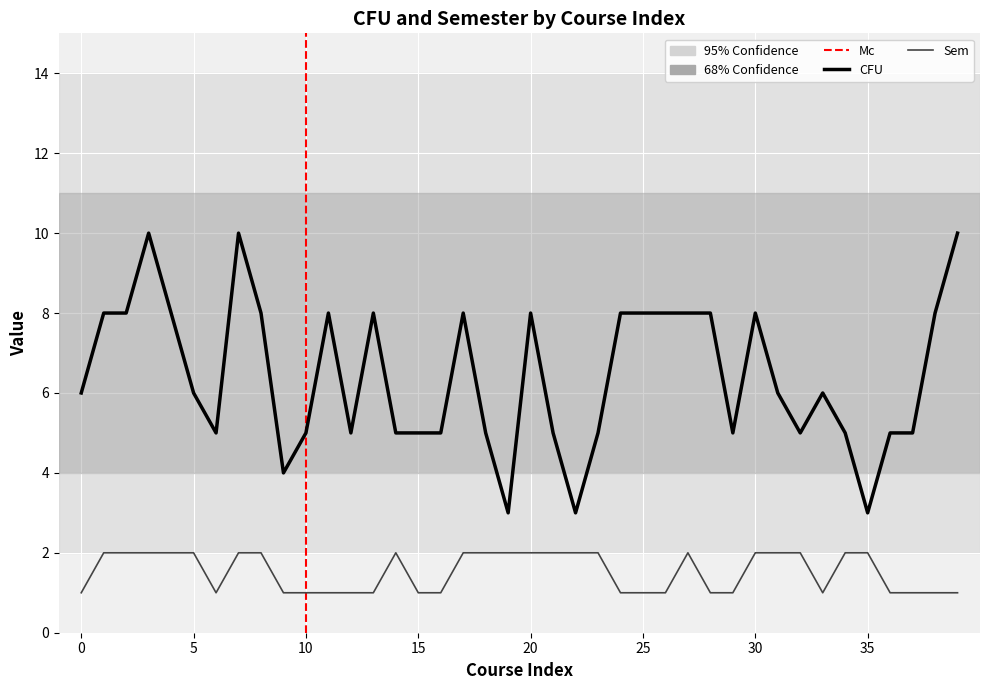

Reading left to right, transcribe all the data shown in this chart.

CFU: 6	8	8	10	8	6	5	10	8	4	5	8	5	8	5	5	5	8	5	3	8	5	3	5	8	8	8	8	8	5	8	6	5	6	5	3	5	5	8	10
Sem: 1	2	2	2	2	2	1	2	2	1	1	1	1	1	2	1	1	2	2	2	2	2	2	2	1	1	1	2	1	1	2	2	2	1	2	2	1	1	1	1